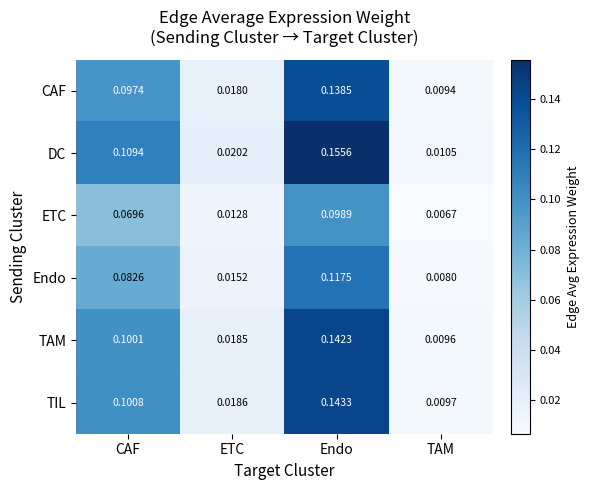

List the series in order of their peak value, lowest first.

ETC, Endo, CAF, TAM, TIL, DC